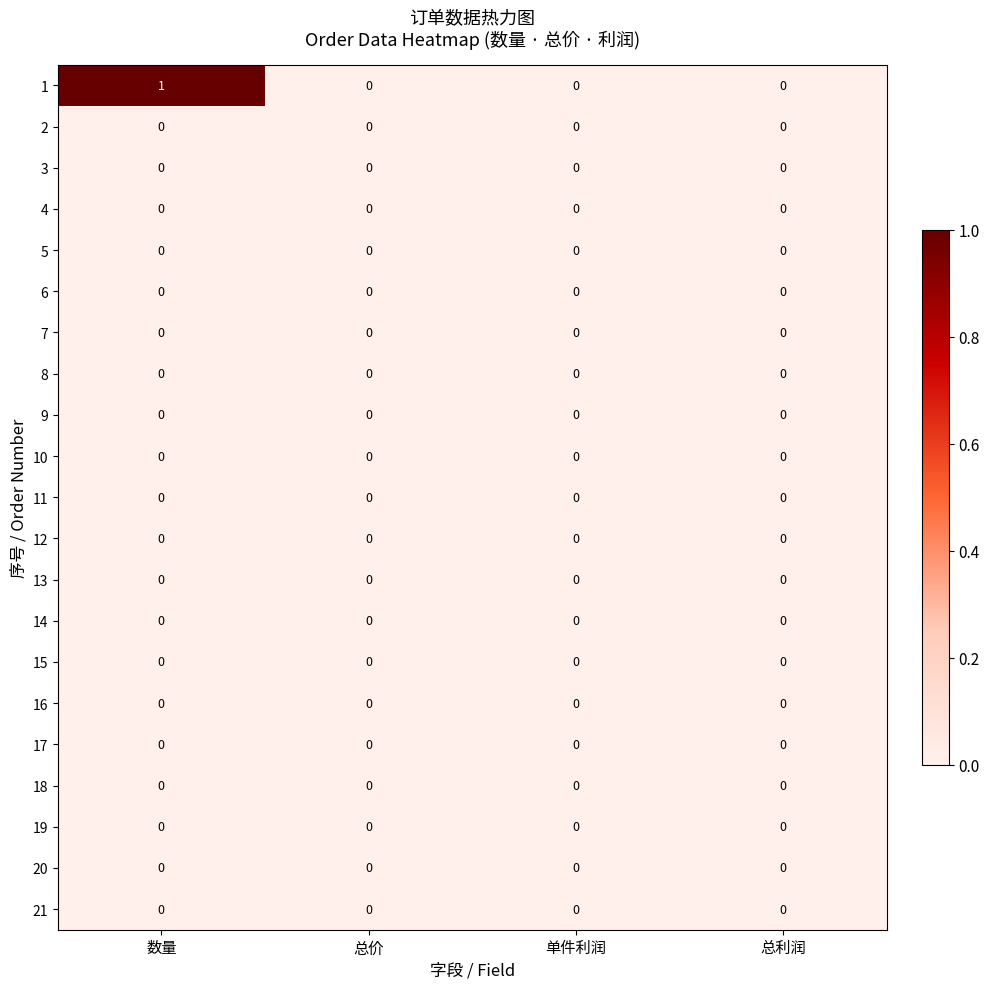

What is the greatest value displayed?

1